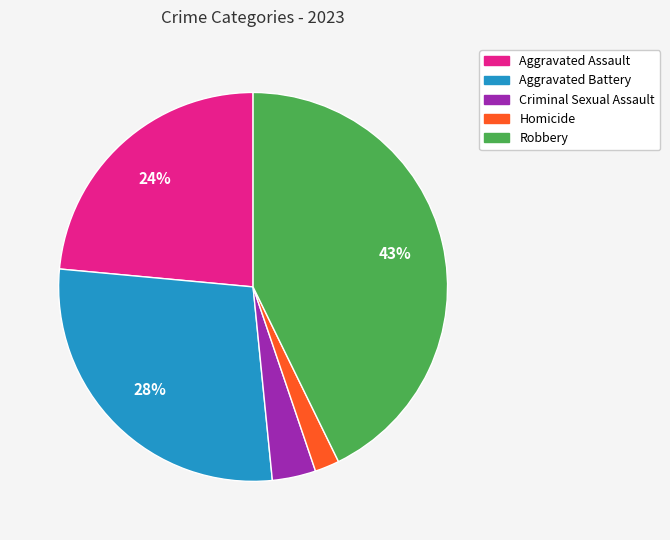

Is there any slice that represents more than half of the pie?

No